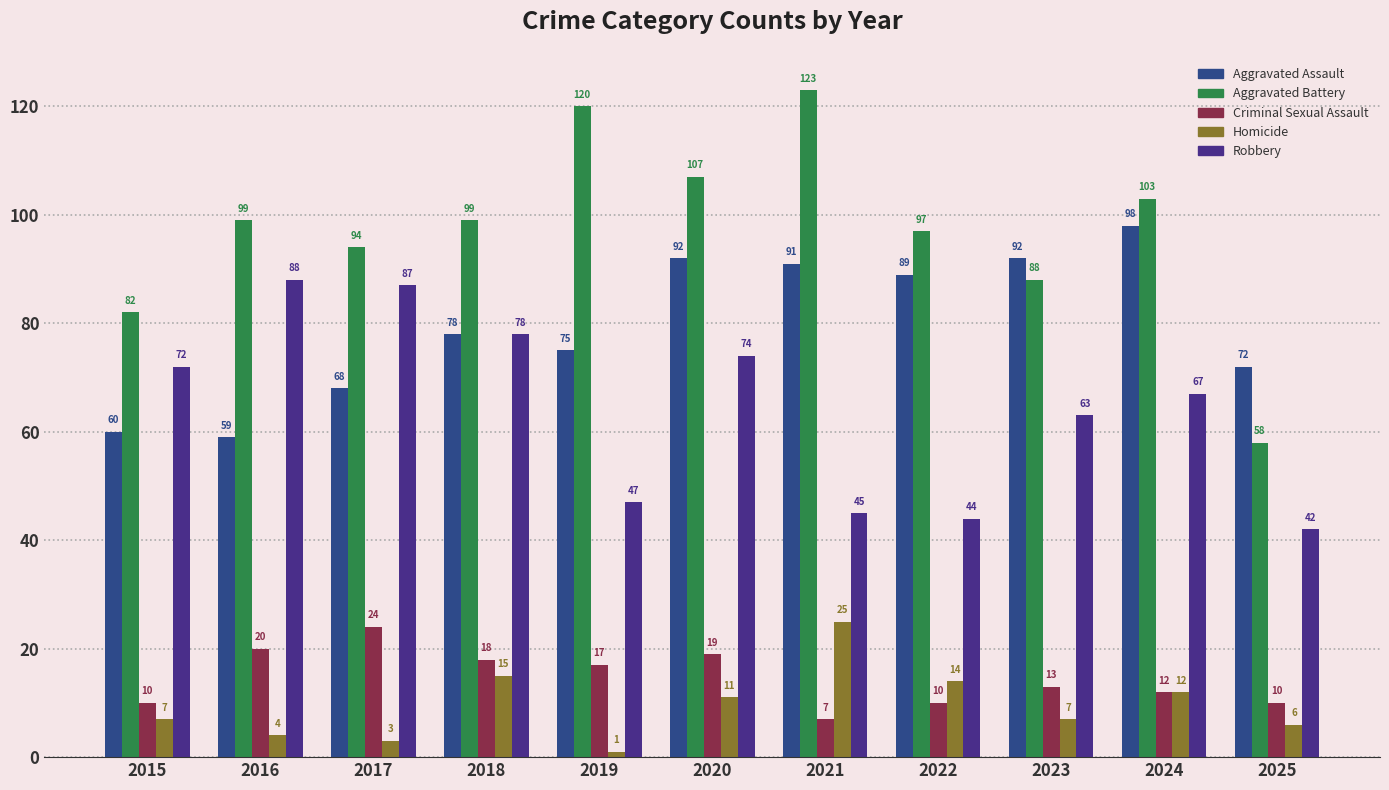

What is the lowest value of the Robbery series?

42